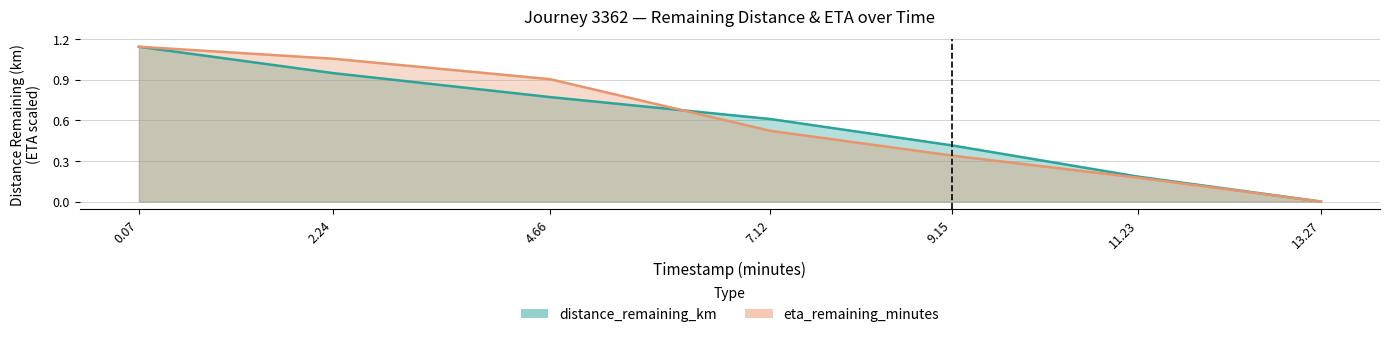

Which series changed the most between 4.66 and 11.23?

eta_remaining_minutes